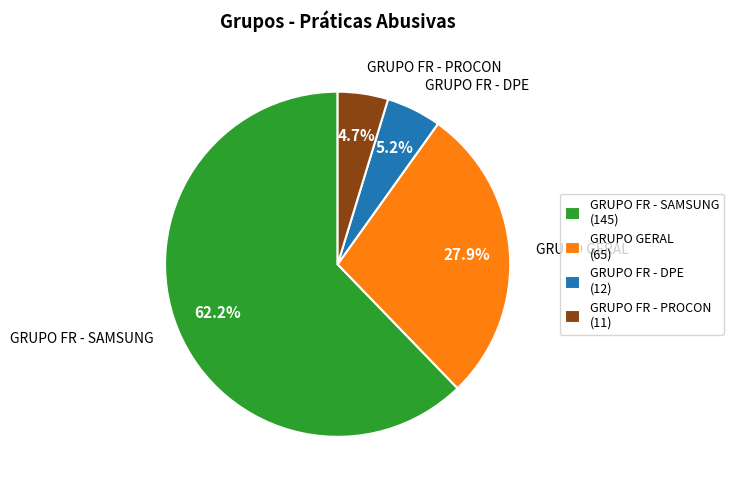

How many slices are in this pie chart?

4